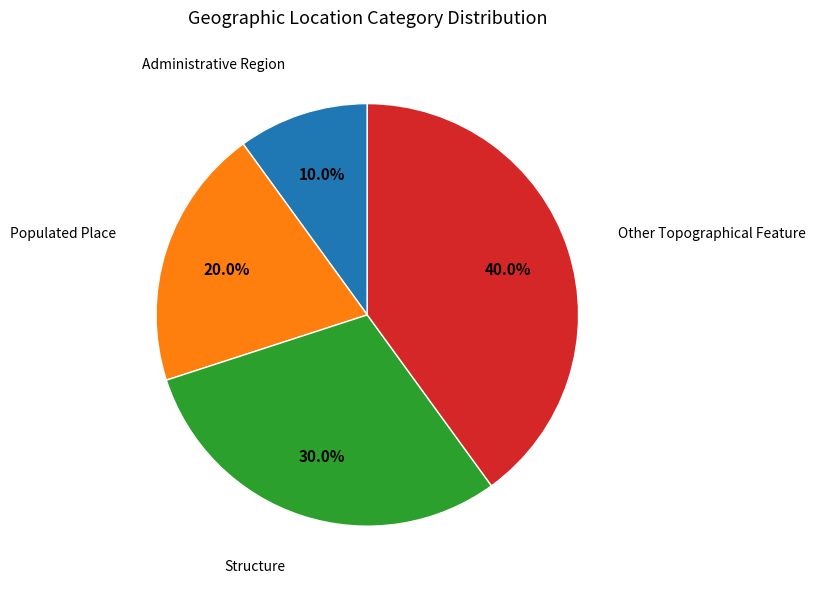

Does any single category account for the majority?

No